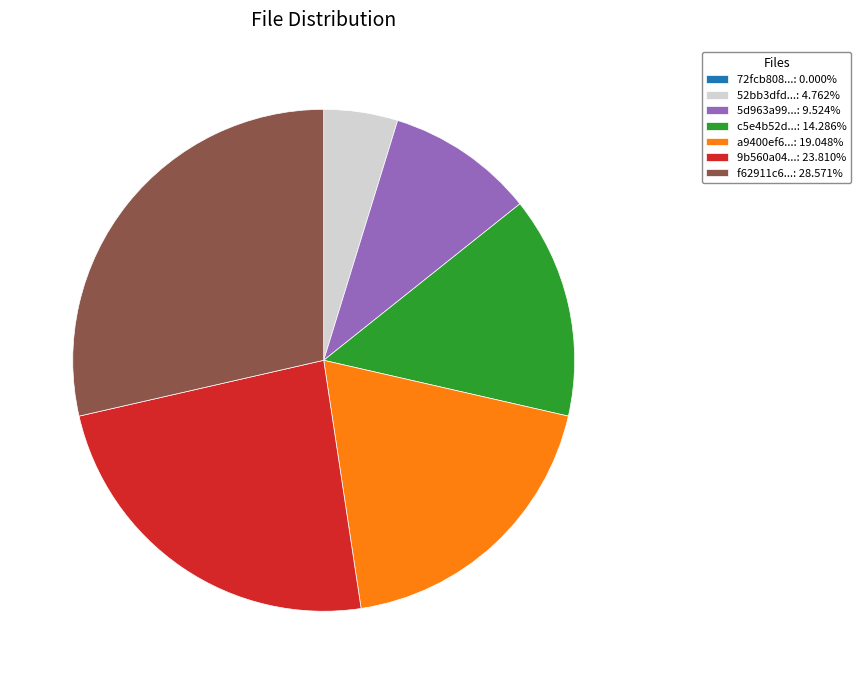

Does c5e4b52d...: 14.286% represent more than half of the total?

No